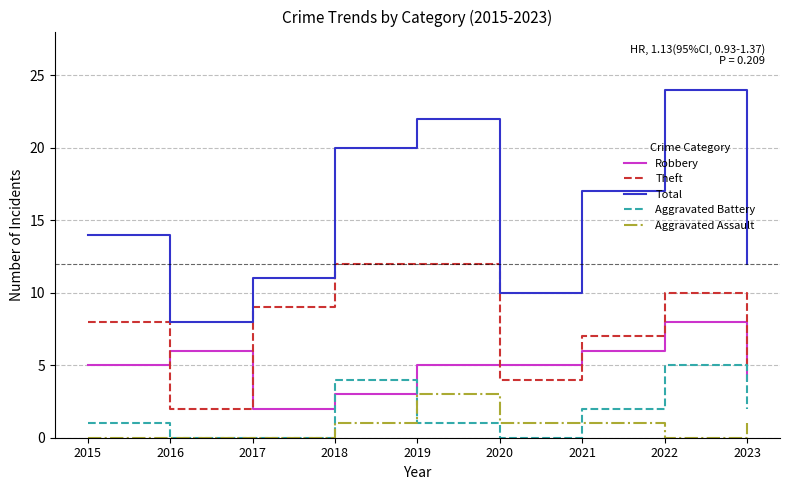

Reading left to right, what are all the values shown in this chart?

Robbery: 2015=5	2016=6	2017=2	2018=3	2019=5	2020=5	2021=6	2022=8	2023=4
Theft: 2015=8	2016=2	2017=9	2018=12	2019=12	2020=4	2021=7	2022=10	2023=5
Total: 2015=14	2016=8	2017=11	2018=20	2019=22	2020=10	2021=17	2022=24	2023=12
Aggravated Battery: 2015=1	2016=0	2017=0	2018=4	2019=1	2020=0	2021=2	2022=5	2023=2
Aggravated Assault: 2015=0	2016=0	2017=0	2018=1	2019=3	2020=1	2021=1	2022=0	2023=1